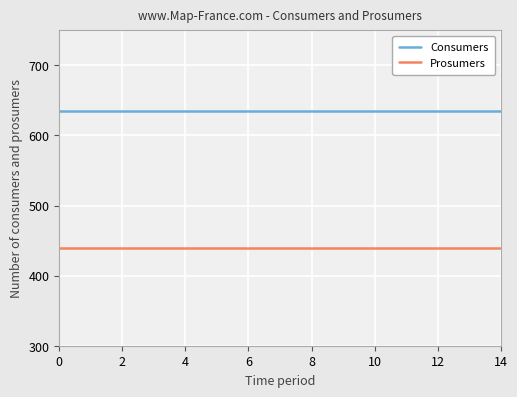

What is the sum of all Prosumers values?

6600